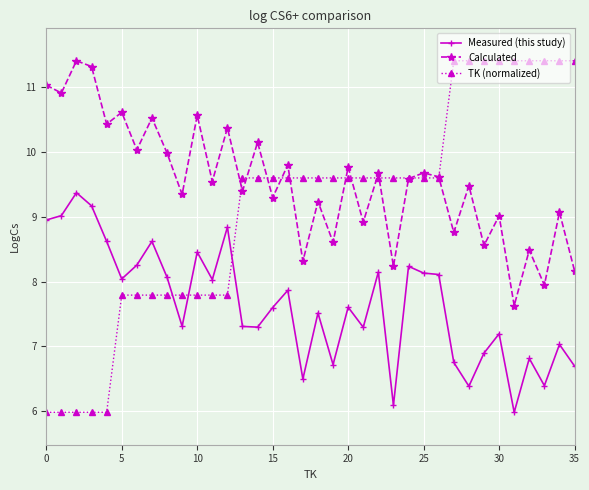

Which series has the largest range (max minus min)?

TK (normalized)